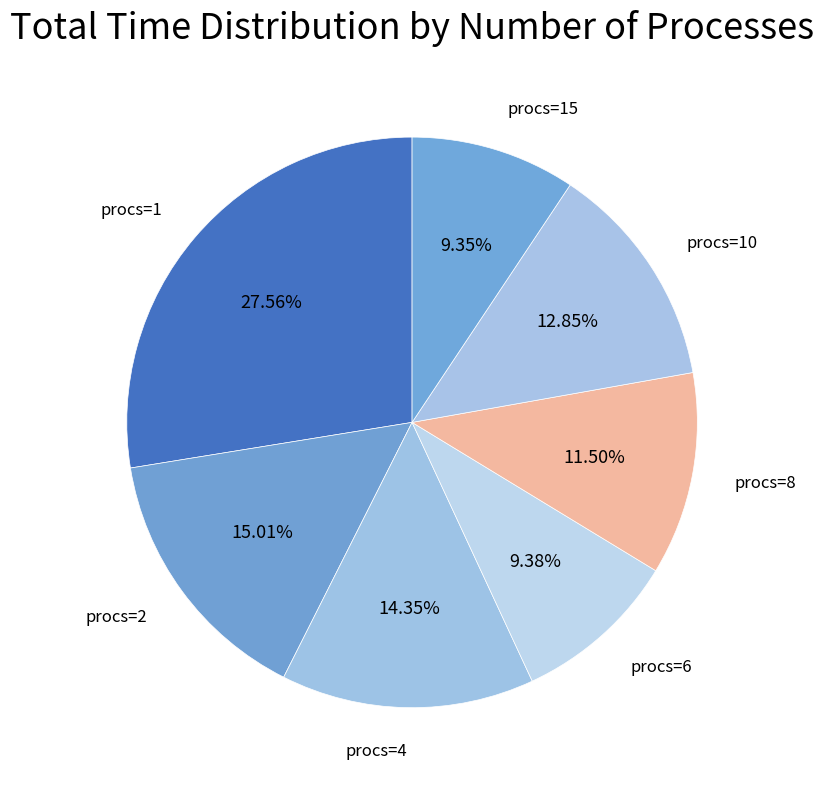

How many segments does this pie chart have?

7